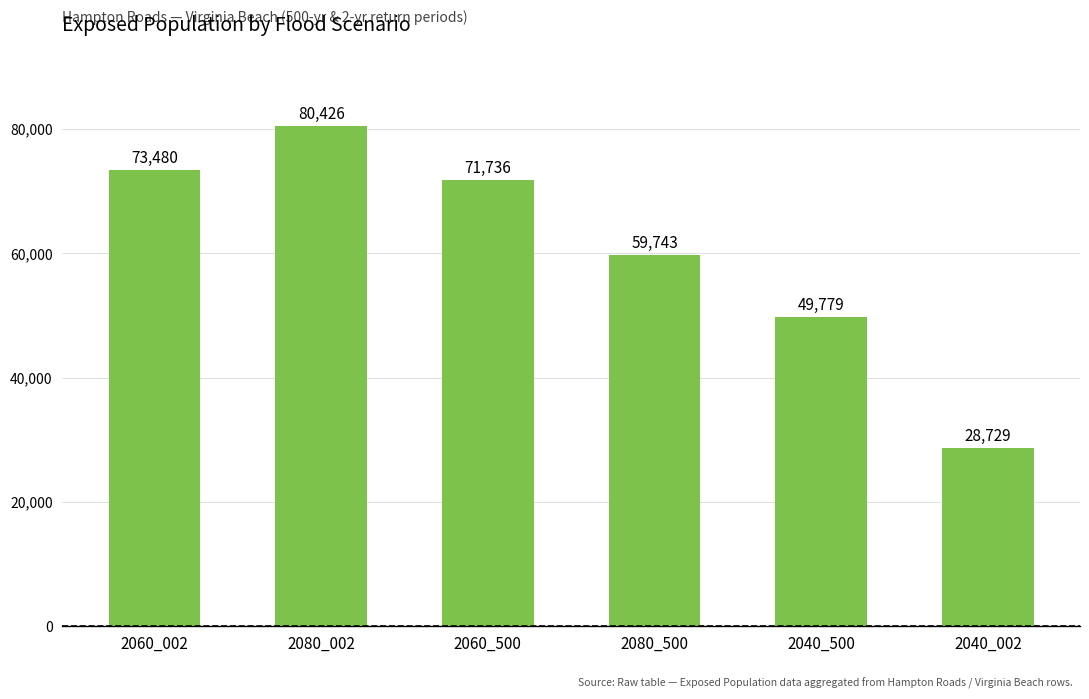

What is the sum of all values?

363893